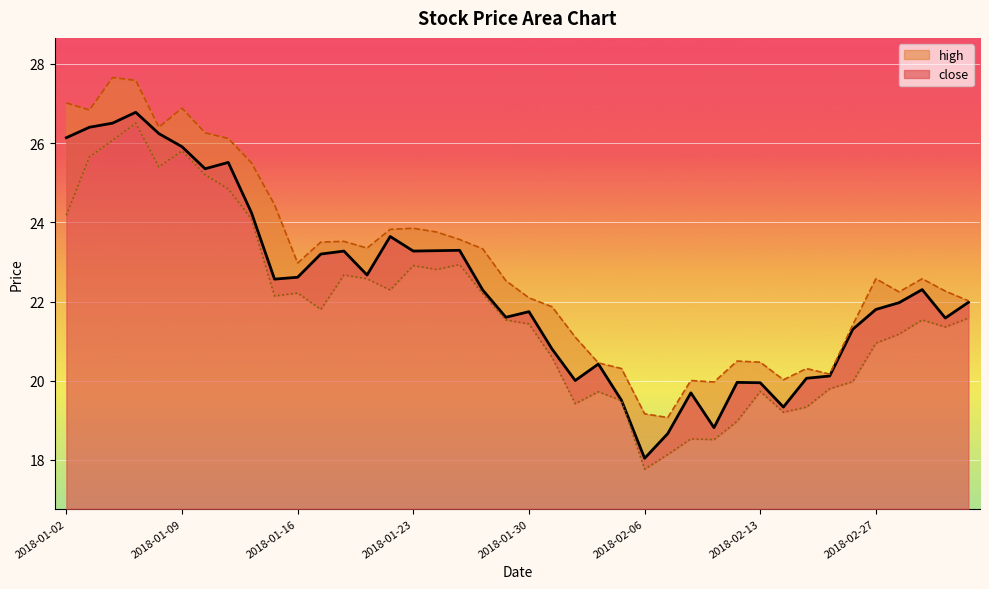

Where is the first local minimum for low?

2018-01-08